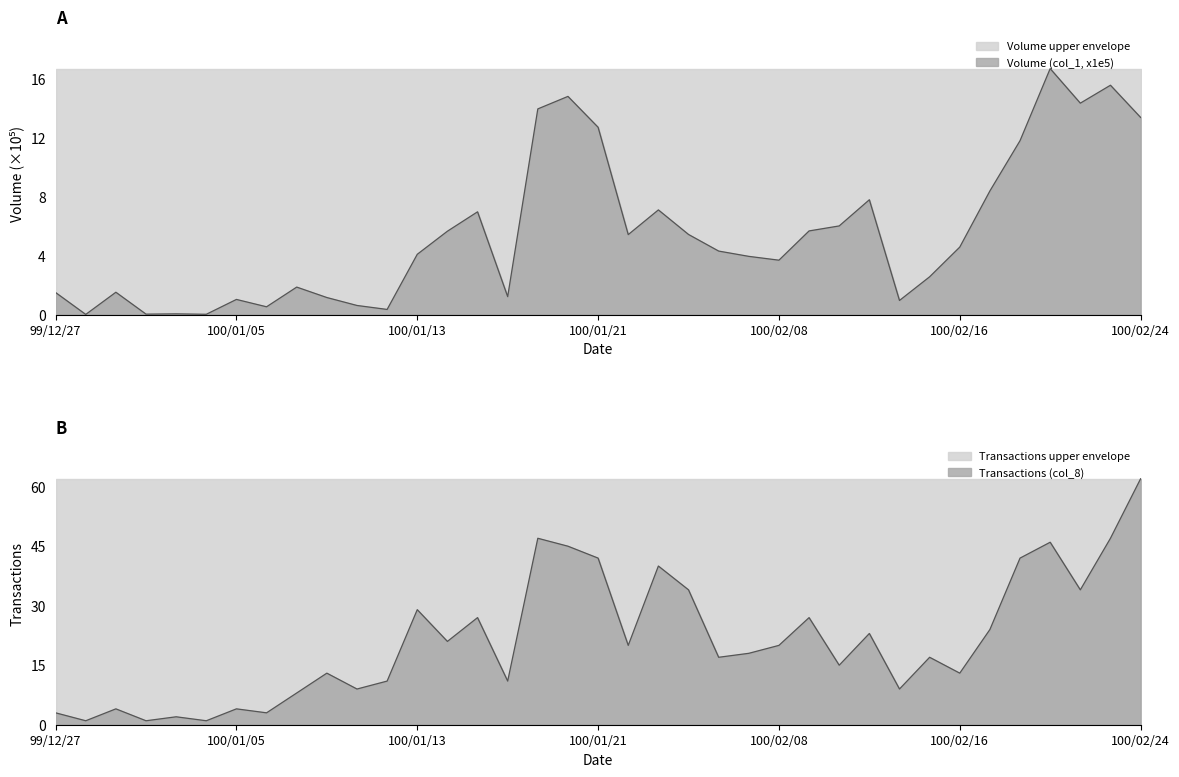

Which has a higher value, 100/01/21 or 100/01/27?

100/01/21